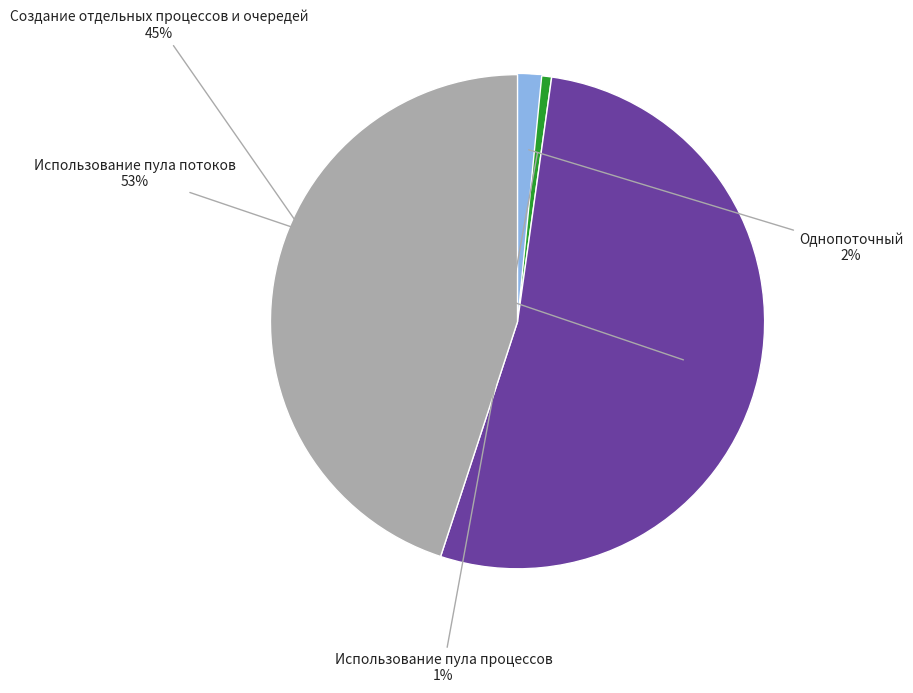

Between Однопоточный and Создание отдельных процессов и очередей, which is larger?

Создание отдельных процессов и очередей